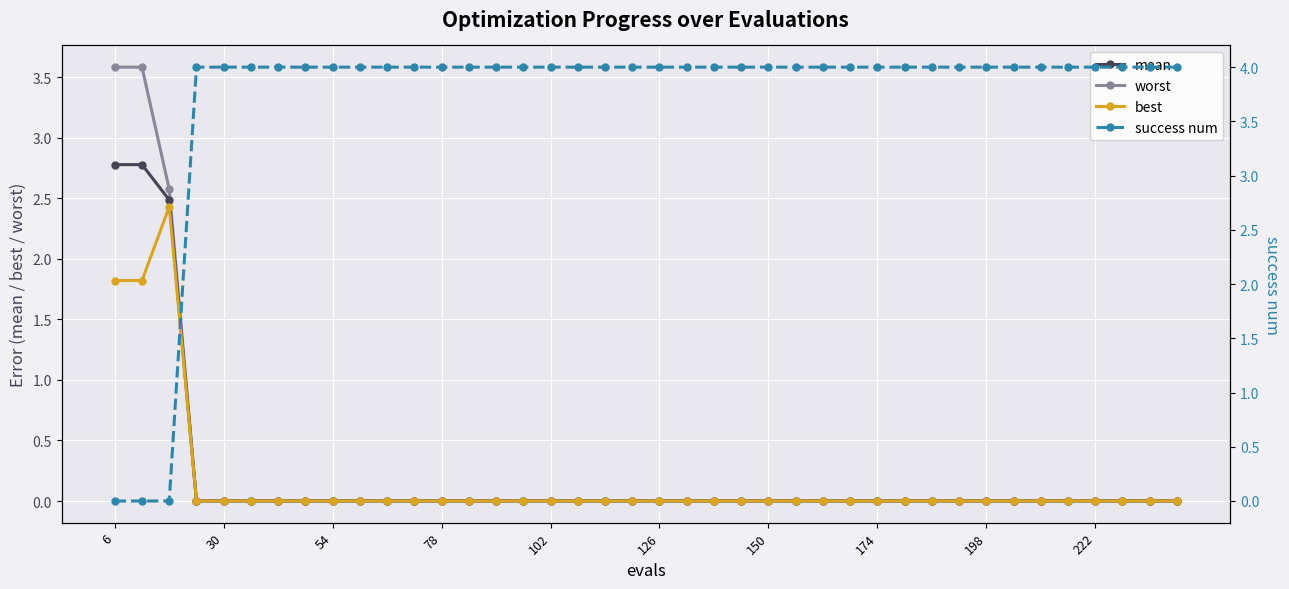

At which category does the chart reach its minimum across all series?

6